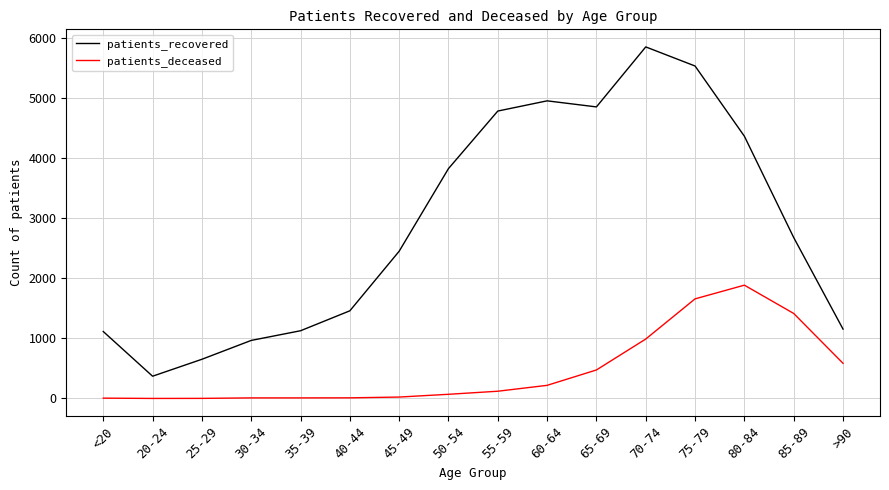

How many values in the patients_recovered series are below 2680?

8